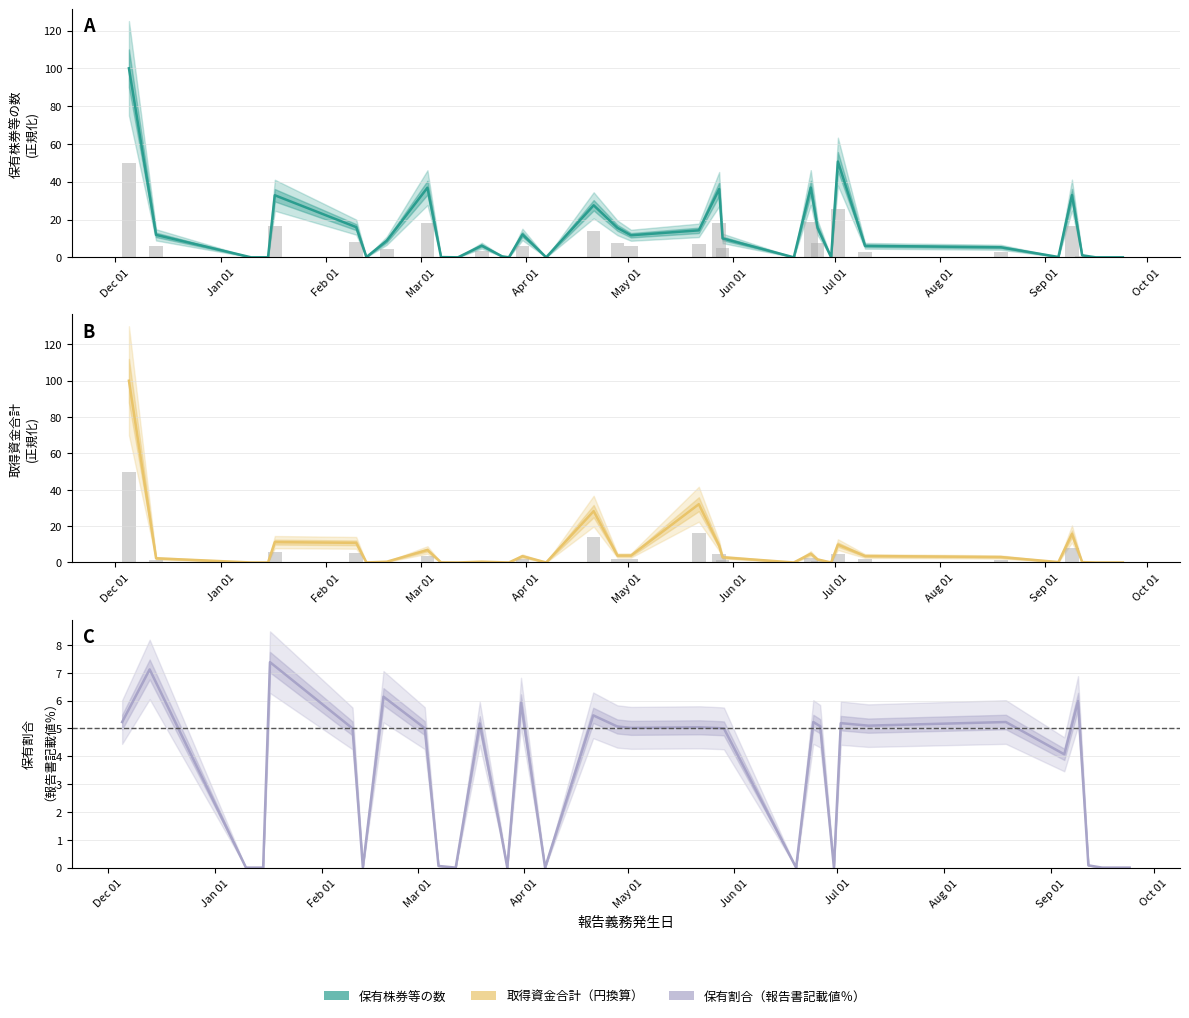

The value of 取得資金合計（円換算） at 30 is 4.8. True or false?

False